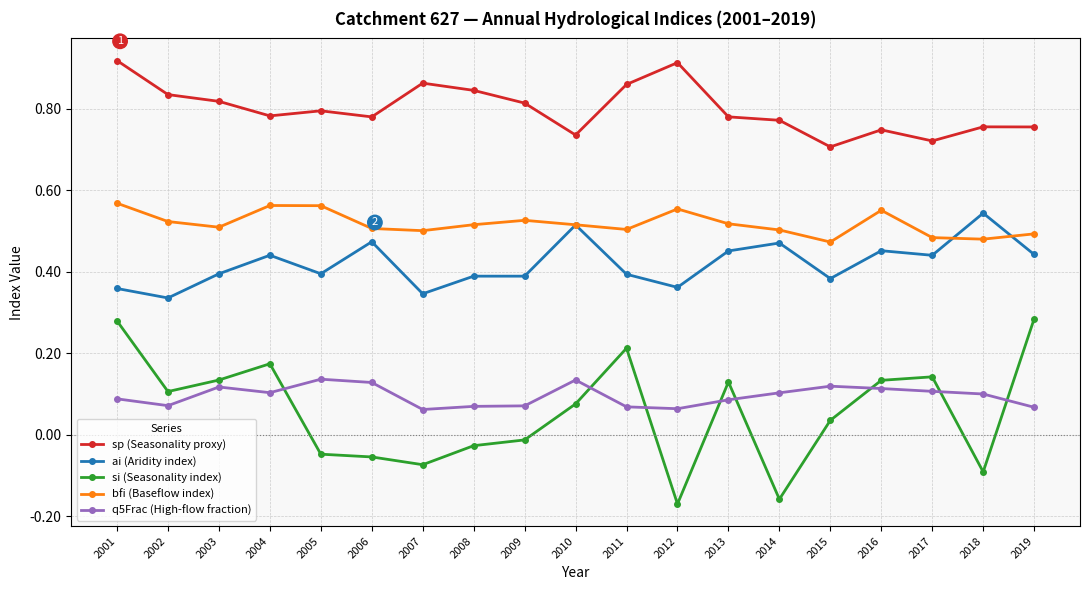

Is the value of ai (Aridity index) at 2019 greater than the value of sp (Seasonality proxy) at 2017?

No